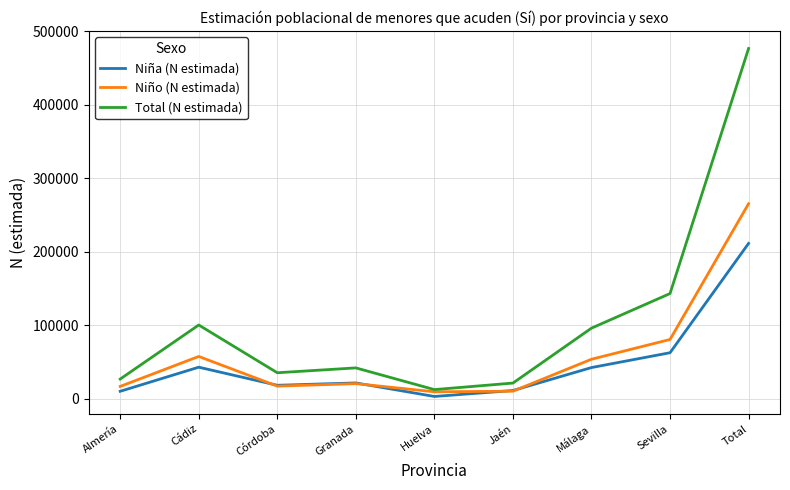

List the series in order of their peak value, highest first.

Total (N estimada), Niño (N estimada), Niña (N estimada)